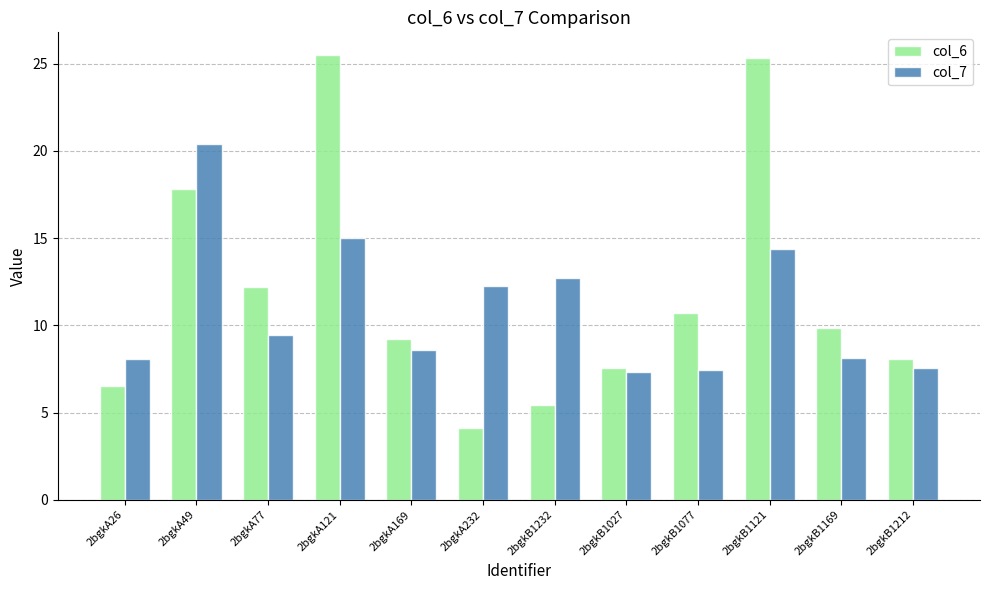

The value of col_6 at 2bgkA77 is 21.7. True or false?

False